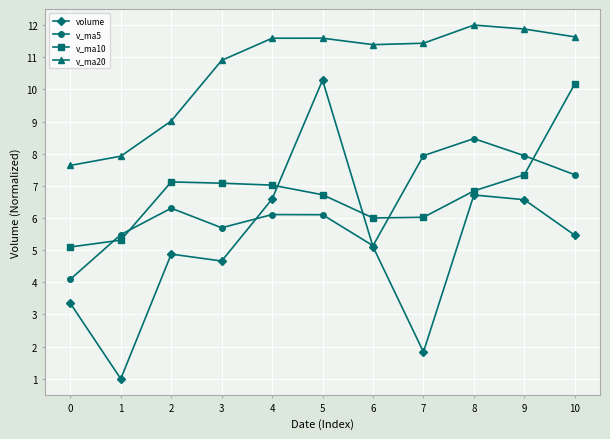

Which series has the largest total across all categories?

v_ma20